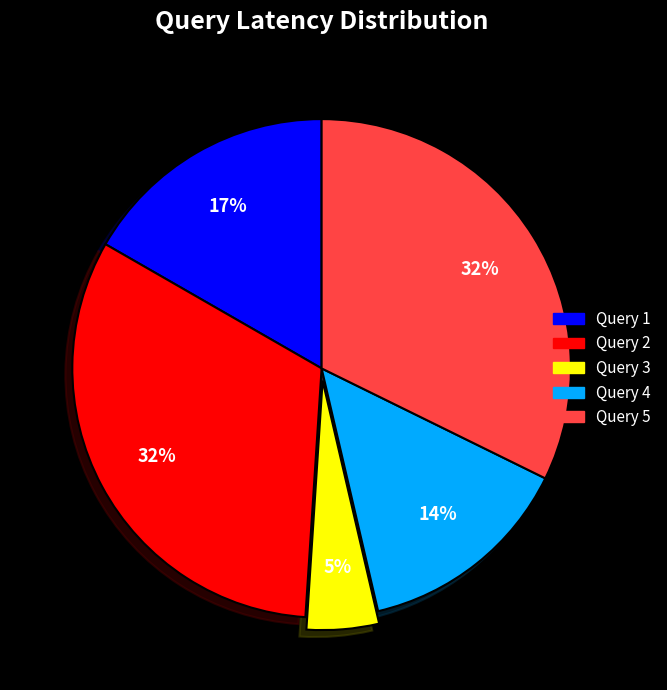

How many segments does this pie chart have?

5